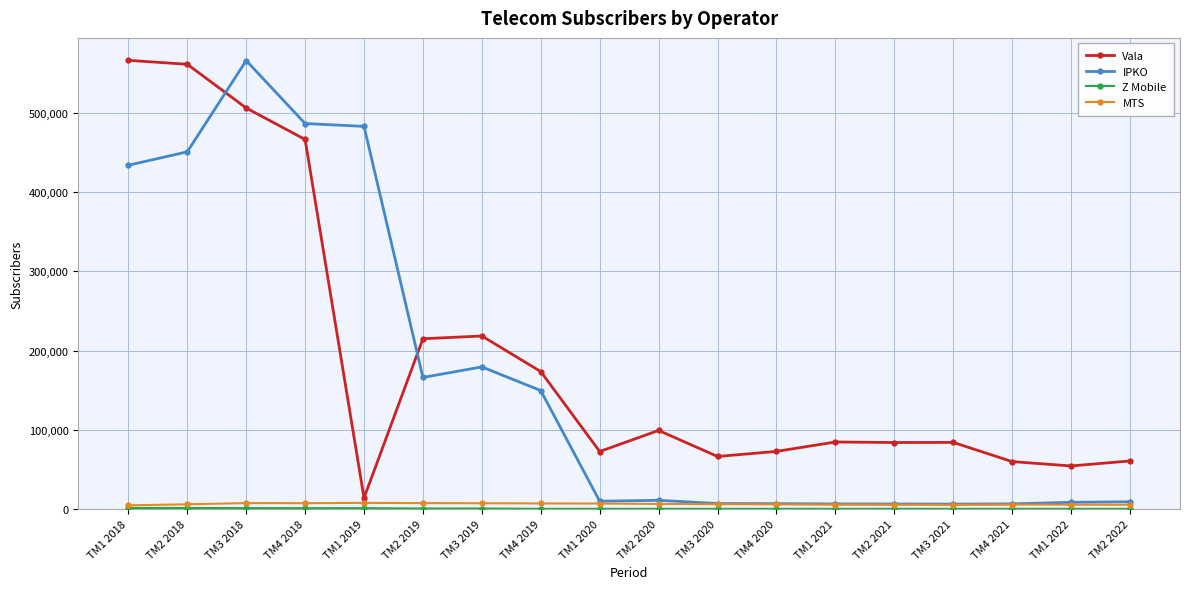

Between TM4 2019 and TM2 2020, which series saw the biggest shift?

IPKO